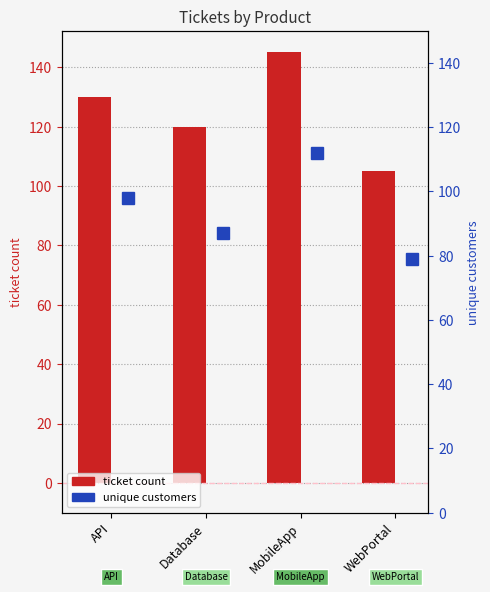

Rank the series by their average value, from lowest to highest.

unique customers, ticket count